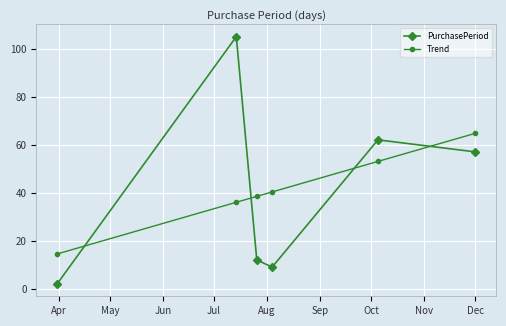

How many lines are shown in the chart?

2